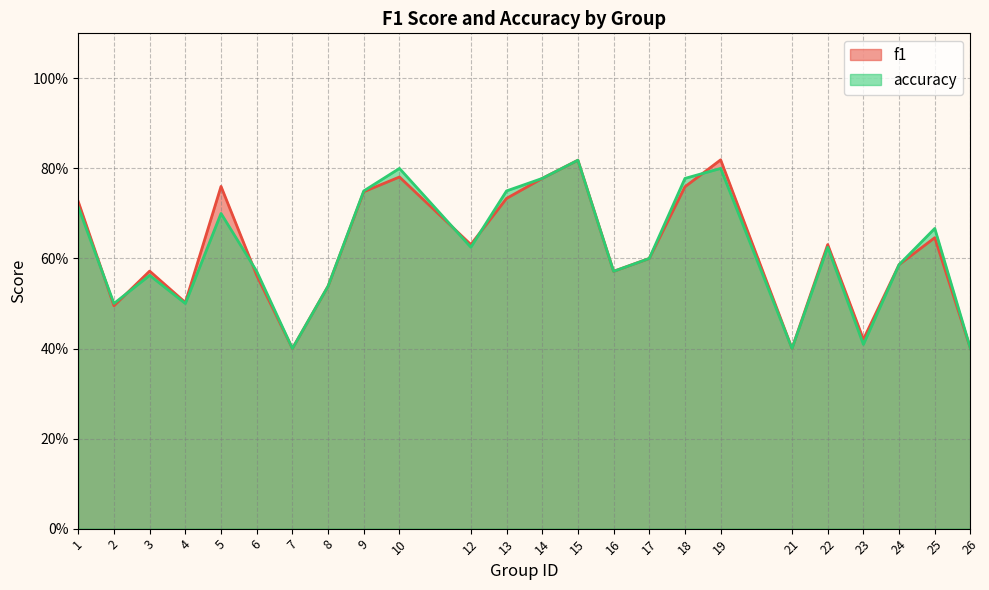

At which category does the chart reach its minimum across all series?

7